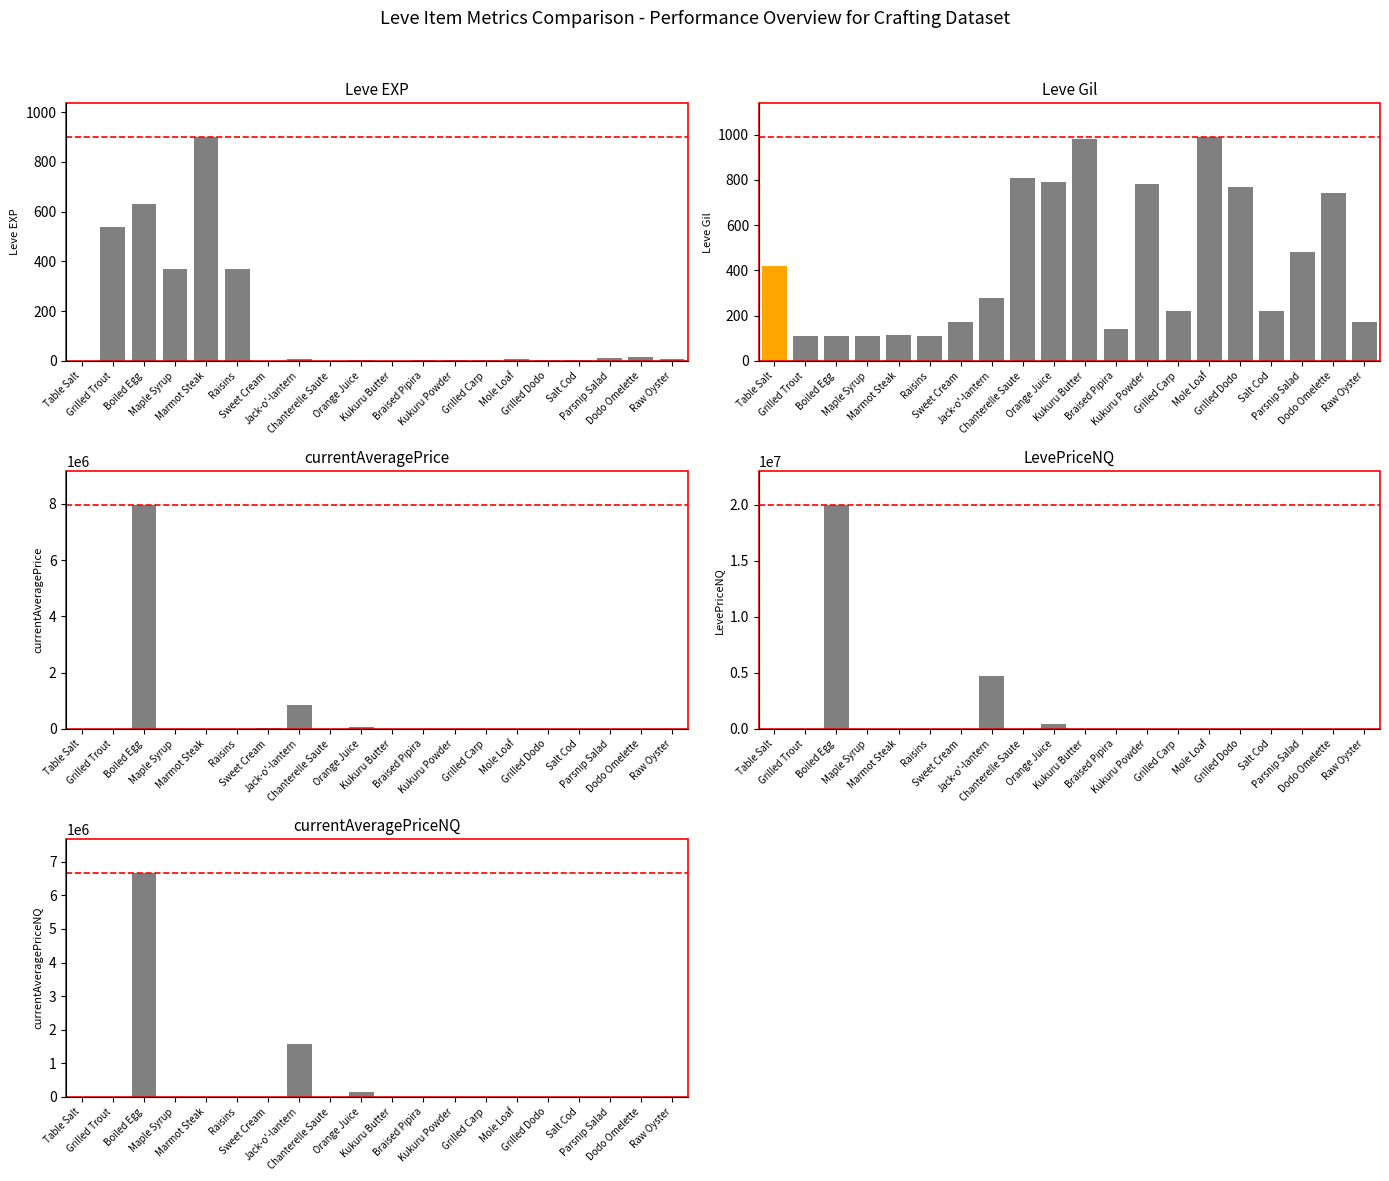

What is the difference between the maximum and minimum values in the LevePriceNQ series?

20000388.0